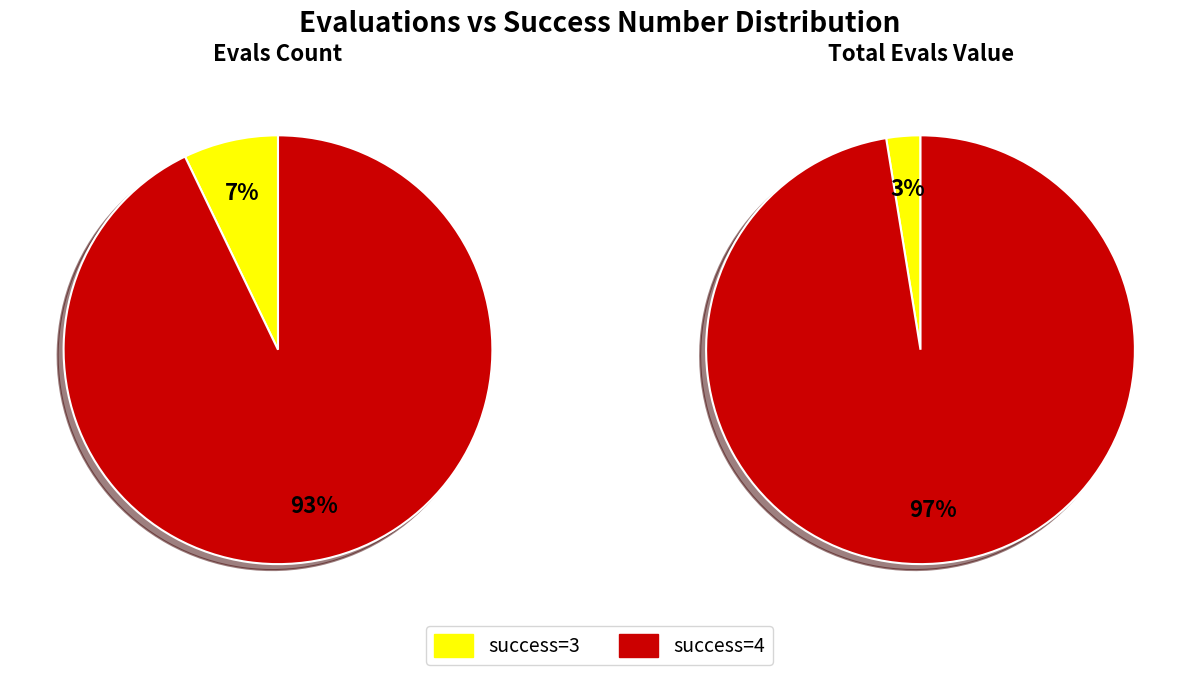

Is evals 198 the majority of the pie?

Yes